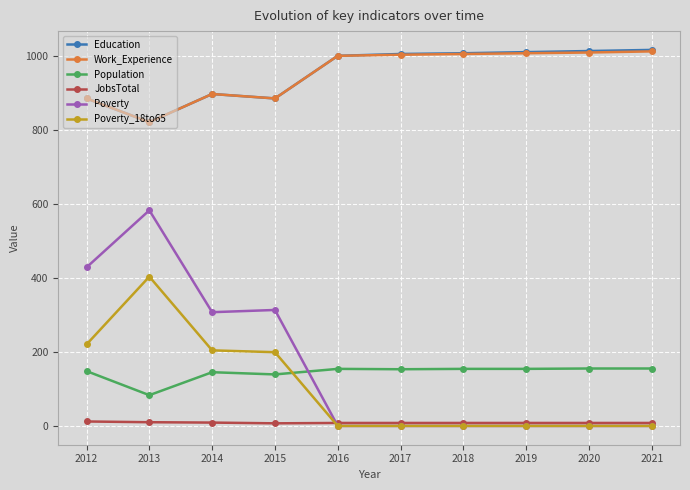

True or false: Work_Experience and Poverty_18to65 cross at least once.

False